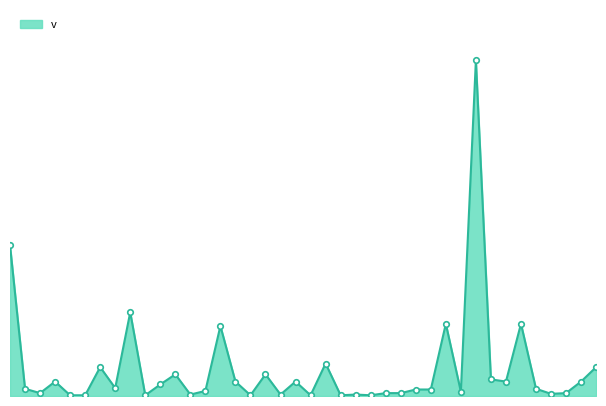

Is this an area chart (filled region under the line)?

Yes